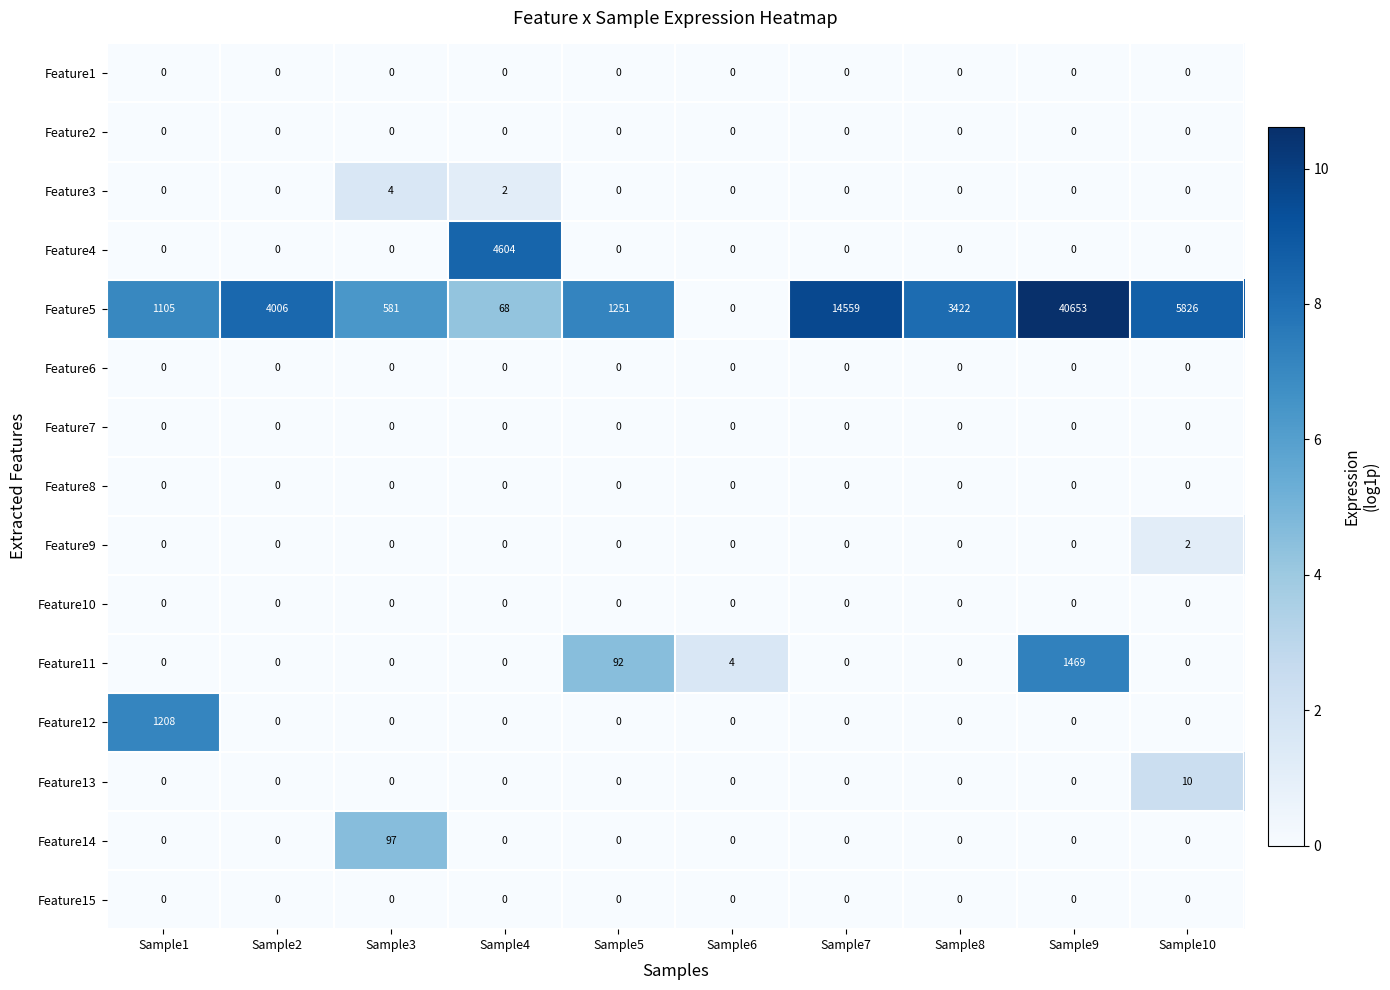

Is it true that Feature12 equals -644 at Sample10?

False